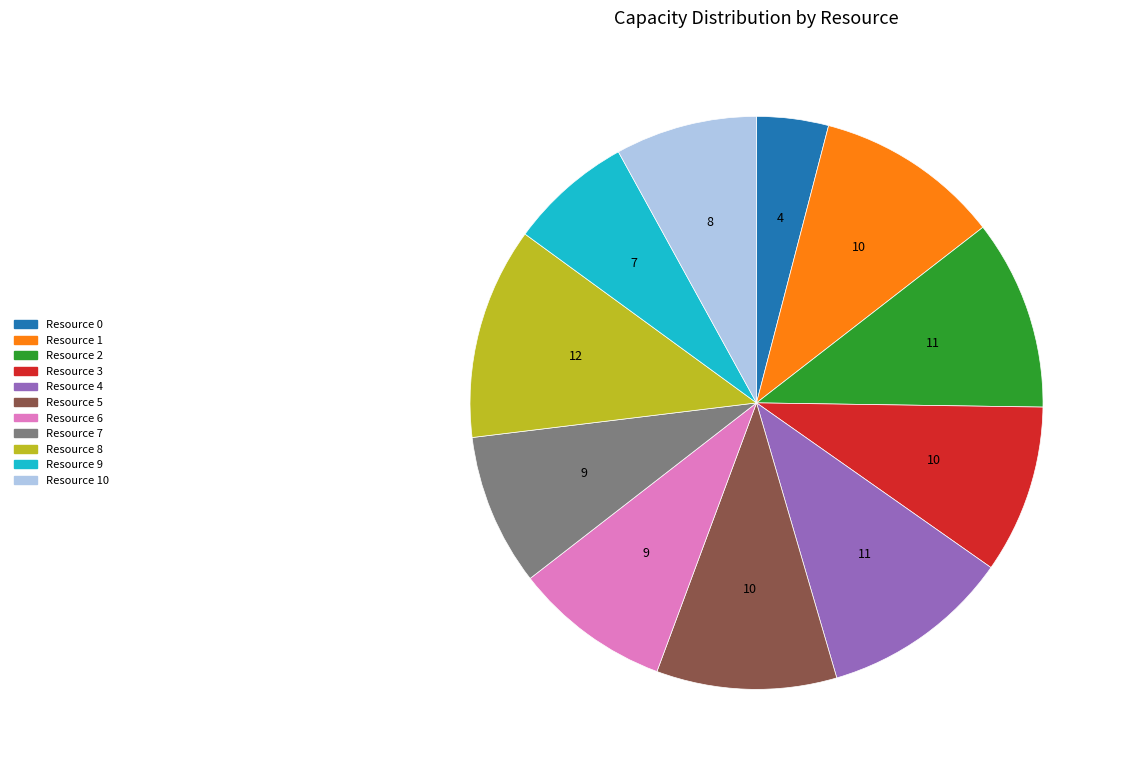

Does any single category account for the majority?

No